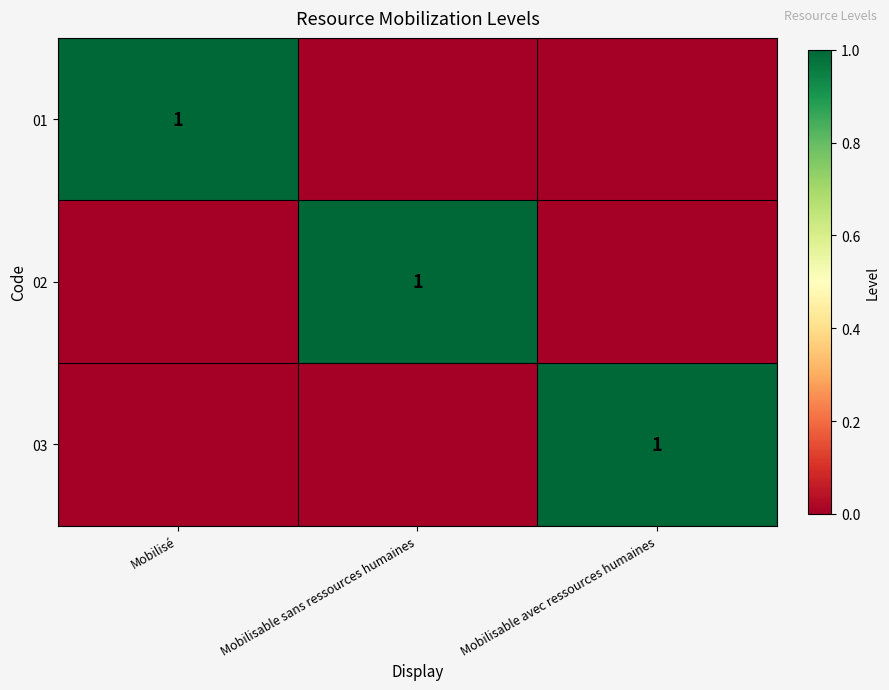

The value of 02 at Mobilisable sans ressources humaines is 0. True or false?

False